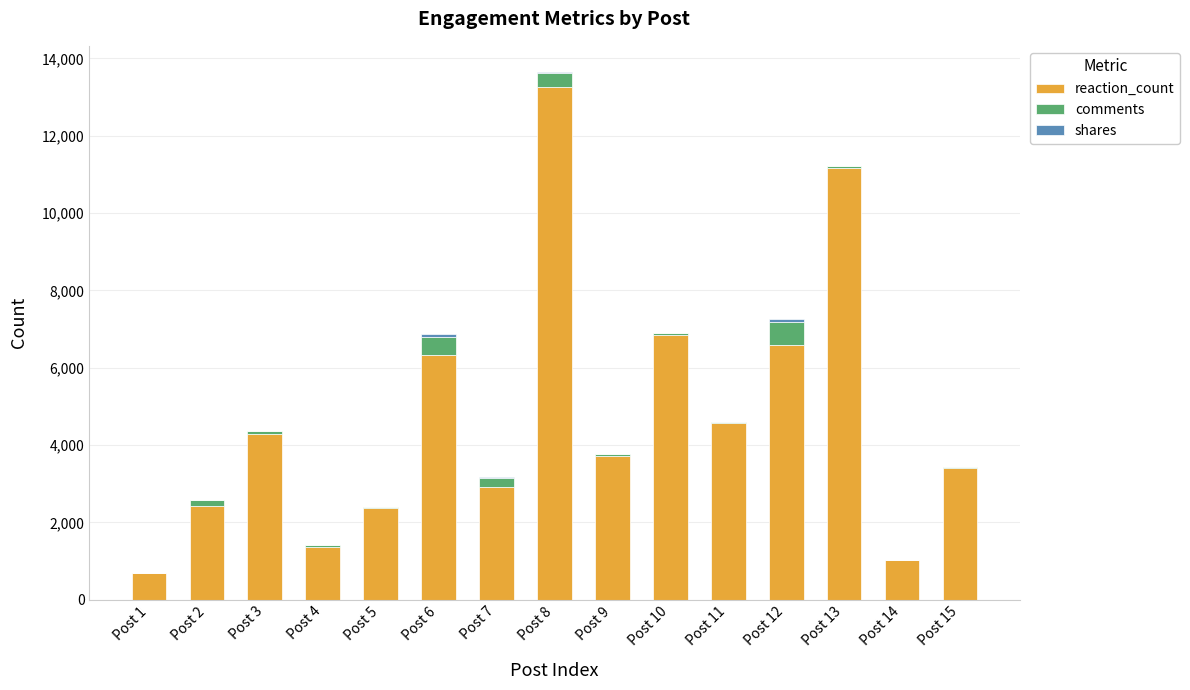

Are the bars grouped side by side (vs. stacked)?

No